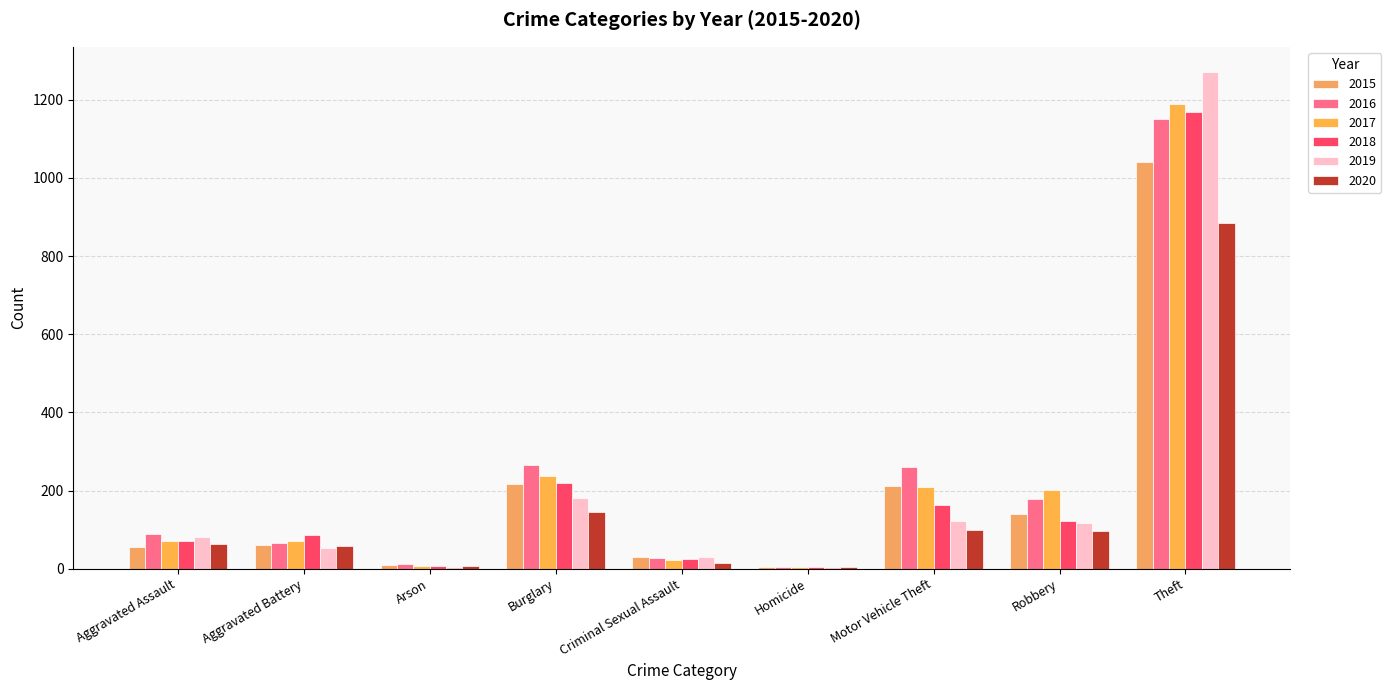

Reading left to right, list all the values displayed in this chart.

2015: Aggravated Assault=56	Aggravated Battery=60	Arson=10	Burglary=216	Criminal Sexual Assault=29	Homicide=5	Motor Vehicle Theft=212	Robbery=139	Theft=1041
2016: Aggravated Assault=88	Aggravated Battery=66	Arson=12	Burglary=266	Criminal Sexual Assault=26	Homicide=4	Motor Vehicle Theft=259	Robbery=178	Theft=1151
2017: Aggravated Assault=72	Aggravated Battery=71	Arson=7	Burglary=237	Criminal Sexual Assault=22	Homicide=4	Motor Vehicle Theft=208	Robbery=202	Theft=1188
2018: Aggravated Assault=72	Aggravated Battery=86	Arson=7	Burglary=218	Criminal Sexual Assault=24	Homicide=4	Motor Vehicle Theft=163	Robbery=121	Theft=1170
2019: Aggravated Assault=80	Aggravated Battery=53	Arson=5	Burglary=182	Criminal Sexual Assault=31	Homicide=4	Motor Vehicle Theft=123	Robbery=116	Theft=1272
2020: Aggravated Assault=62	Aggravated Battery=57	Arson=7	Burglary=146	Criminal Sexual Assault=15	Homicide=5	Motor Vehicle Theft=99	Robbery=97	Theft=884